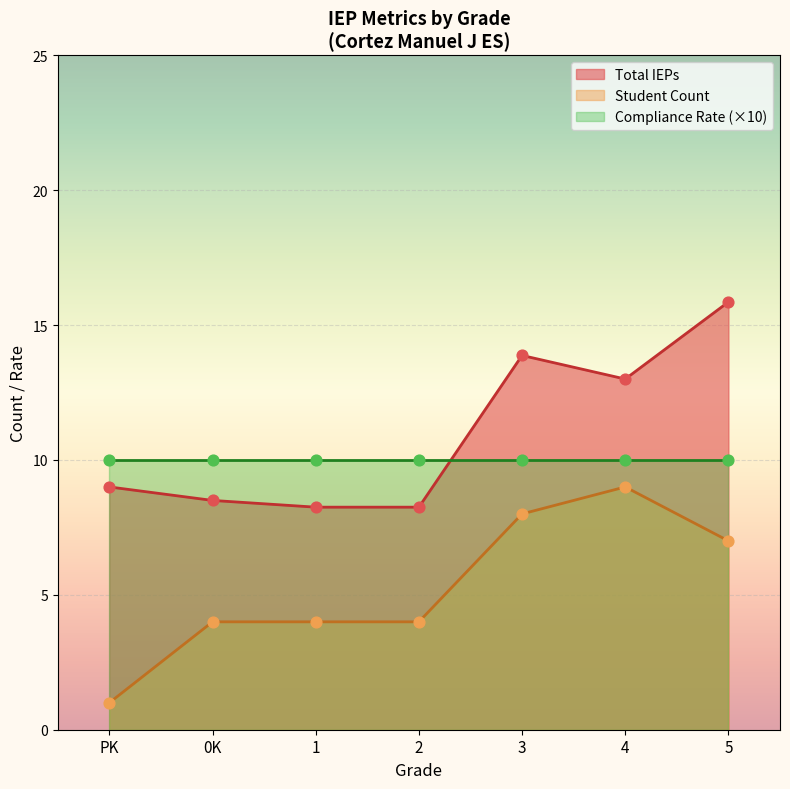

Where is Total IEPs nearest to the value 12?

4